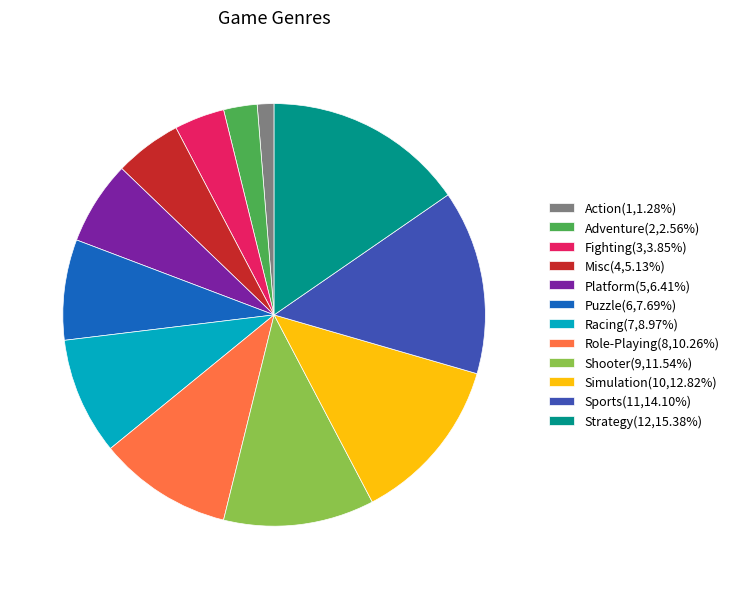

Combined, do Adventure and Platform account for over 50%?

No